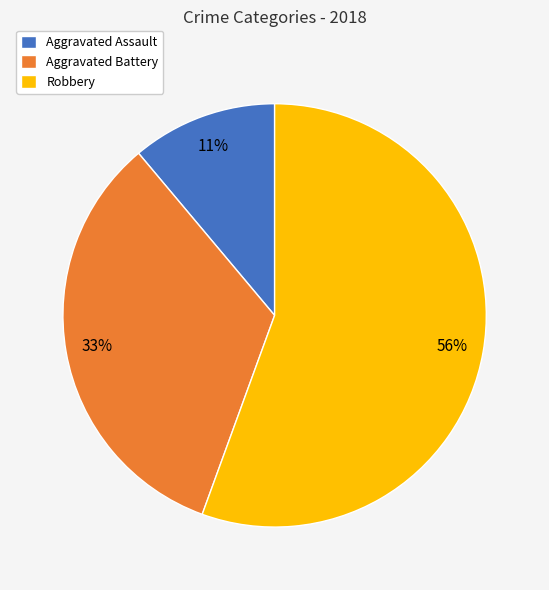

How many segments does this pie chart have?

3